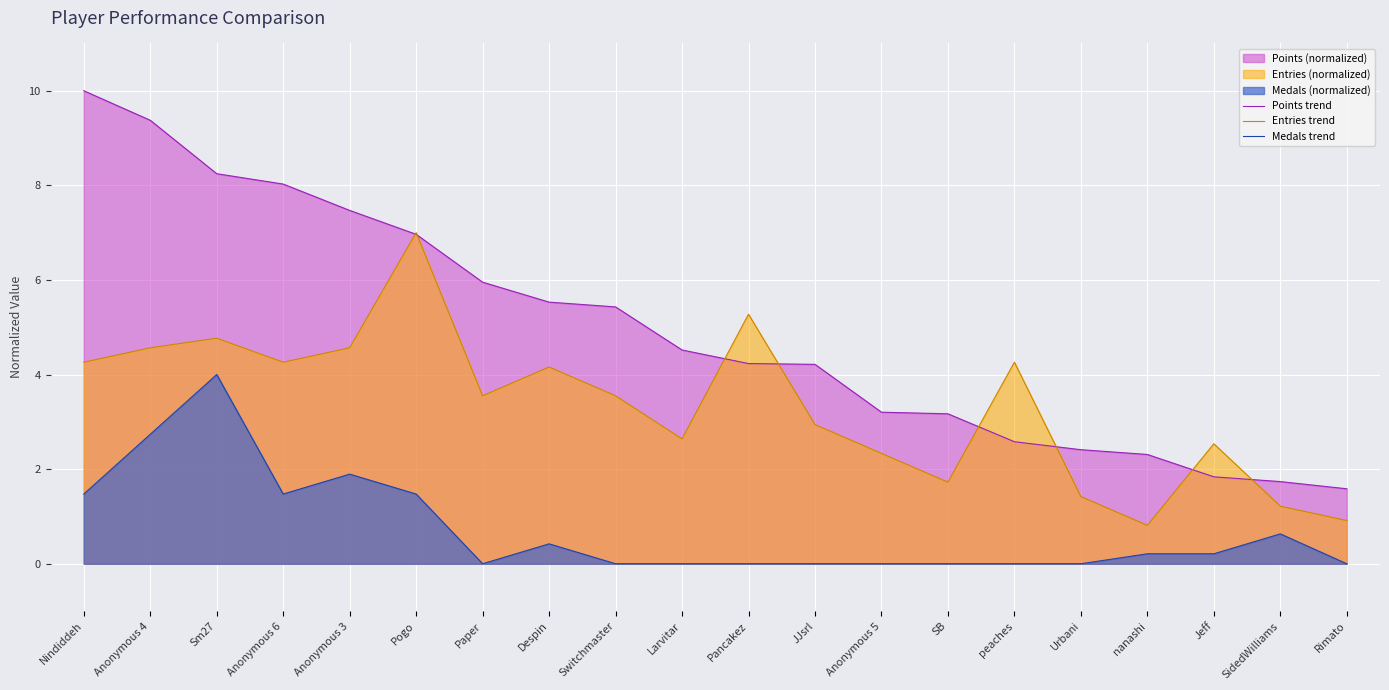

What is the difference between the second highest and minimum values in the Points trend series?

7.8